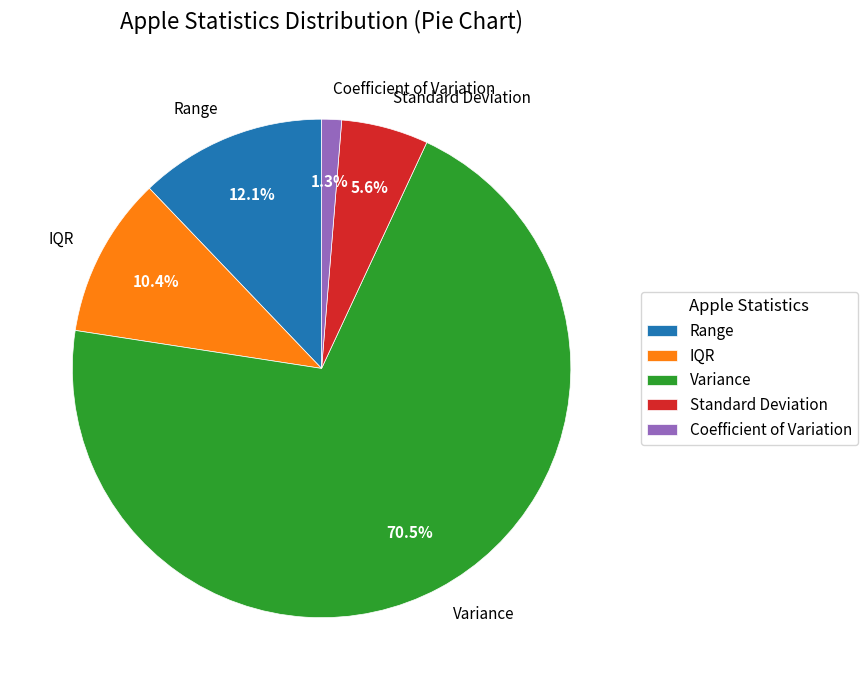

To the nearest percent, what is the average slice percentage?

20%